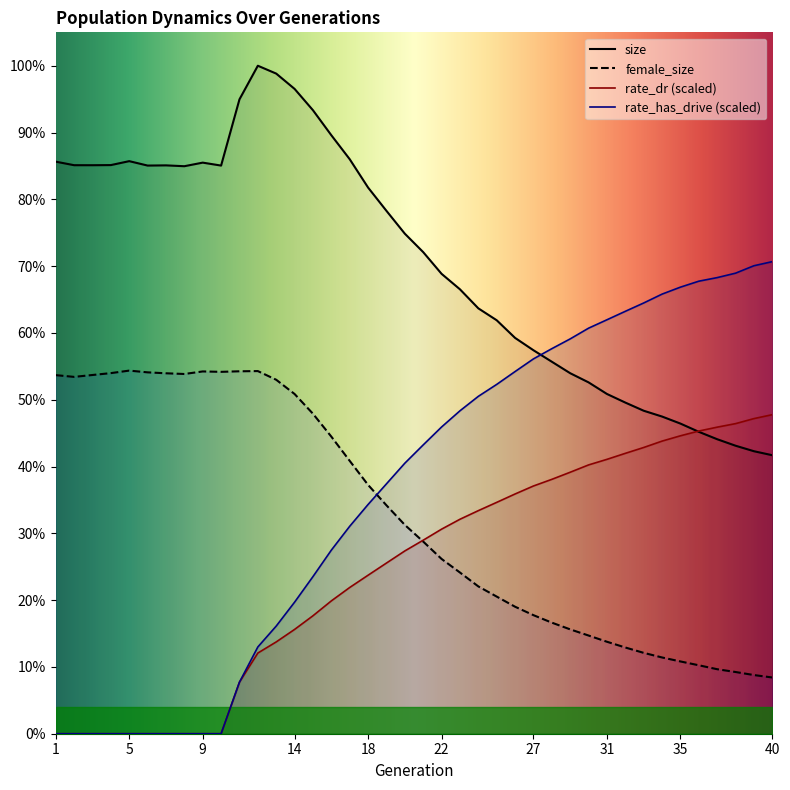

What is the total value across all series at 38?

154207.6